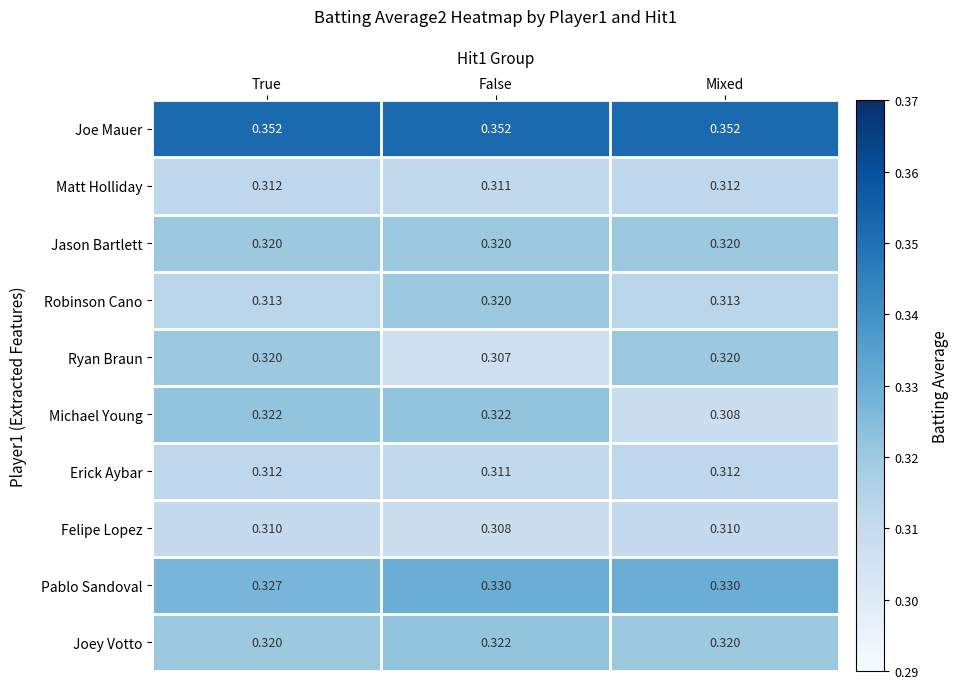

Is the value of Joey Votto at True greater than the value of Erick Aybar at False?

Yes